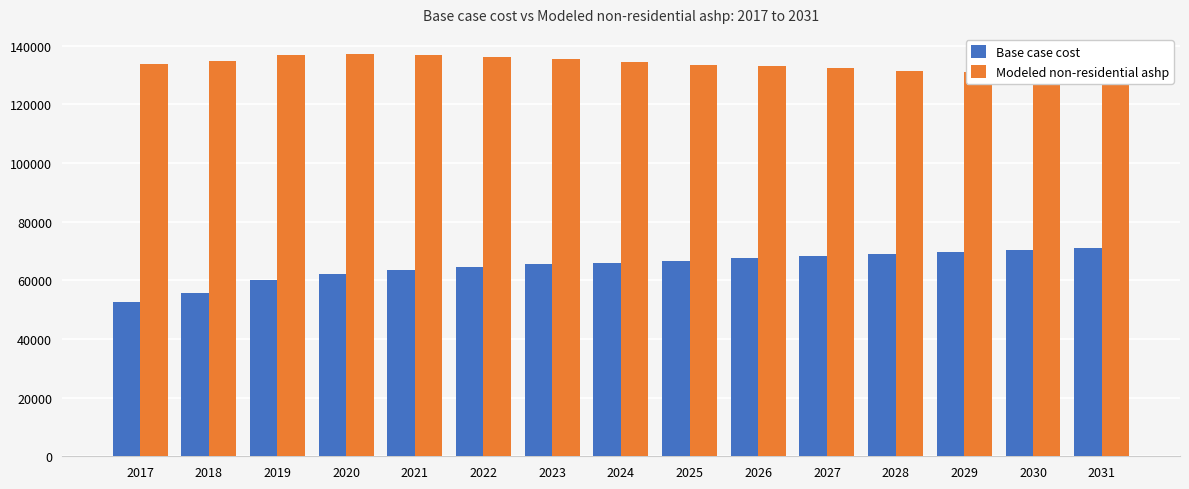

Reading left to right, what are all the values shown in this chart?

Base case cost: 2017=52724.2	2018=55788.6	2019=60121.0	2020=62234.4	2021=63608.1	2022=64664.8	2023=65404.5	2024=66038.5	2025=66672.5	2026=67623.5	2027=68363.2	2028=68891.5	2029=69736.9	2030=70265.2	2031=71110.6
Modeled non-residential ashp: 2017=133781.7	2018=134781.0	2019=136928.5	2020=137174.1	2021=136810.3	2022=136206.1	2023=135360.4	2024=134457.3	2025=133588.4	2026=133030.1	2027=132319.5	2028=131455.9	2029=130900.6	2030=130098.5	2031=129603.1